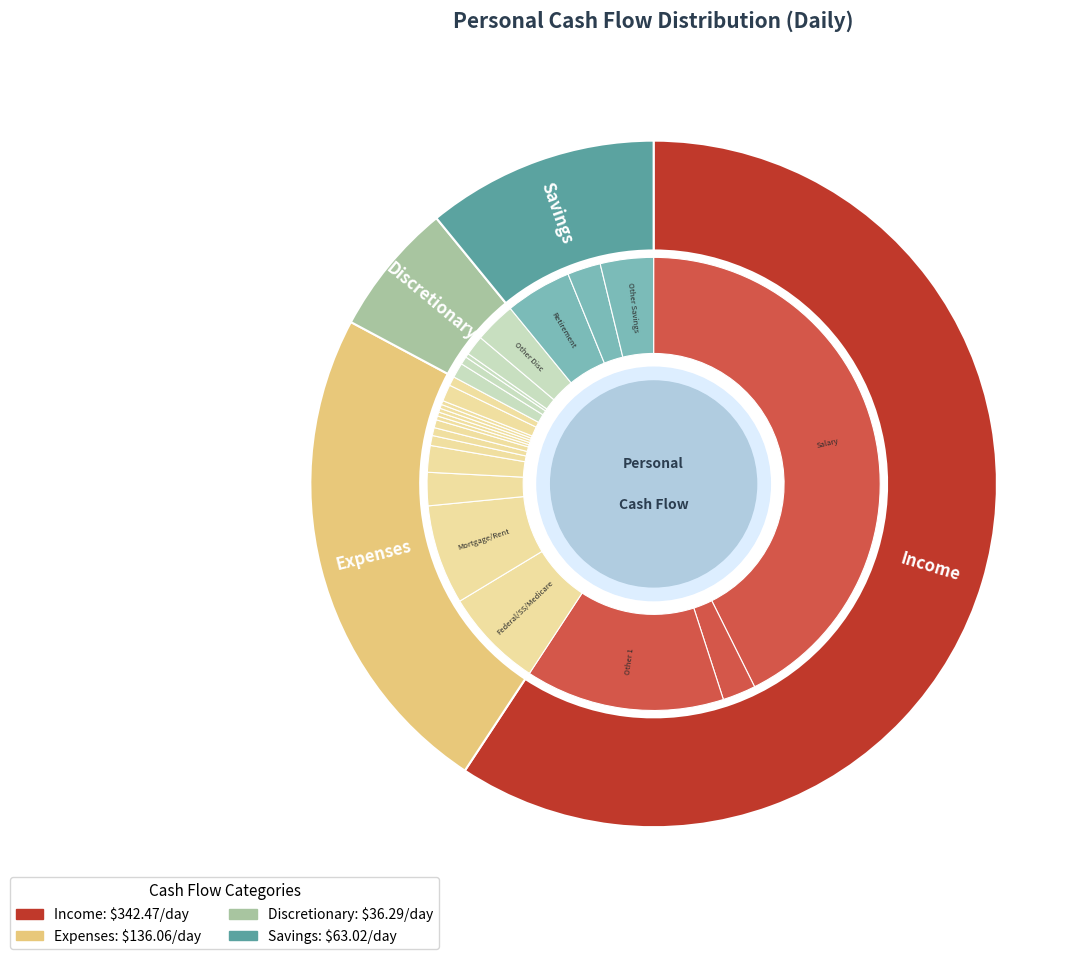

To the nearest percent, what is the combined percentage of Discretionary and Savings?

17%